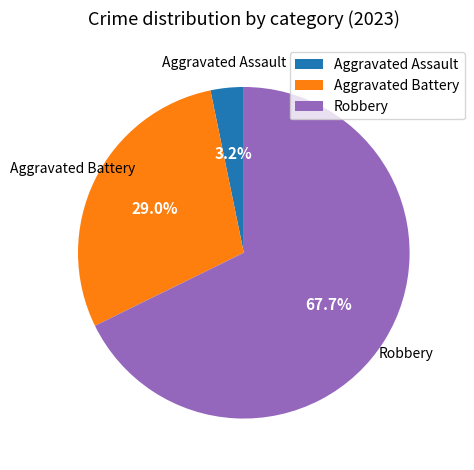

How many segments does this pie chart have?

3